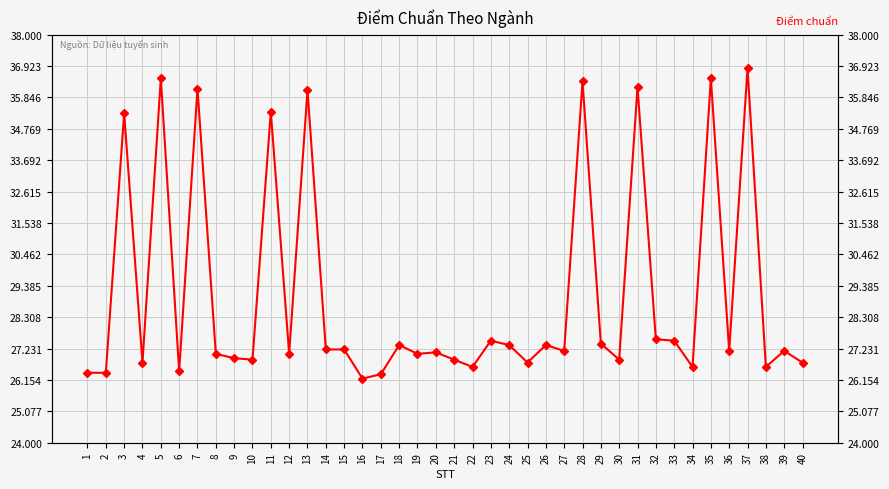

Does the chart display data point markers on the line(s)?

Yes